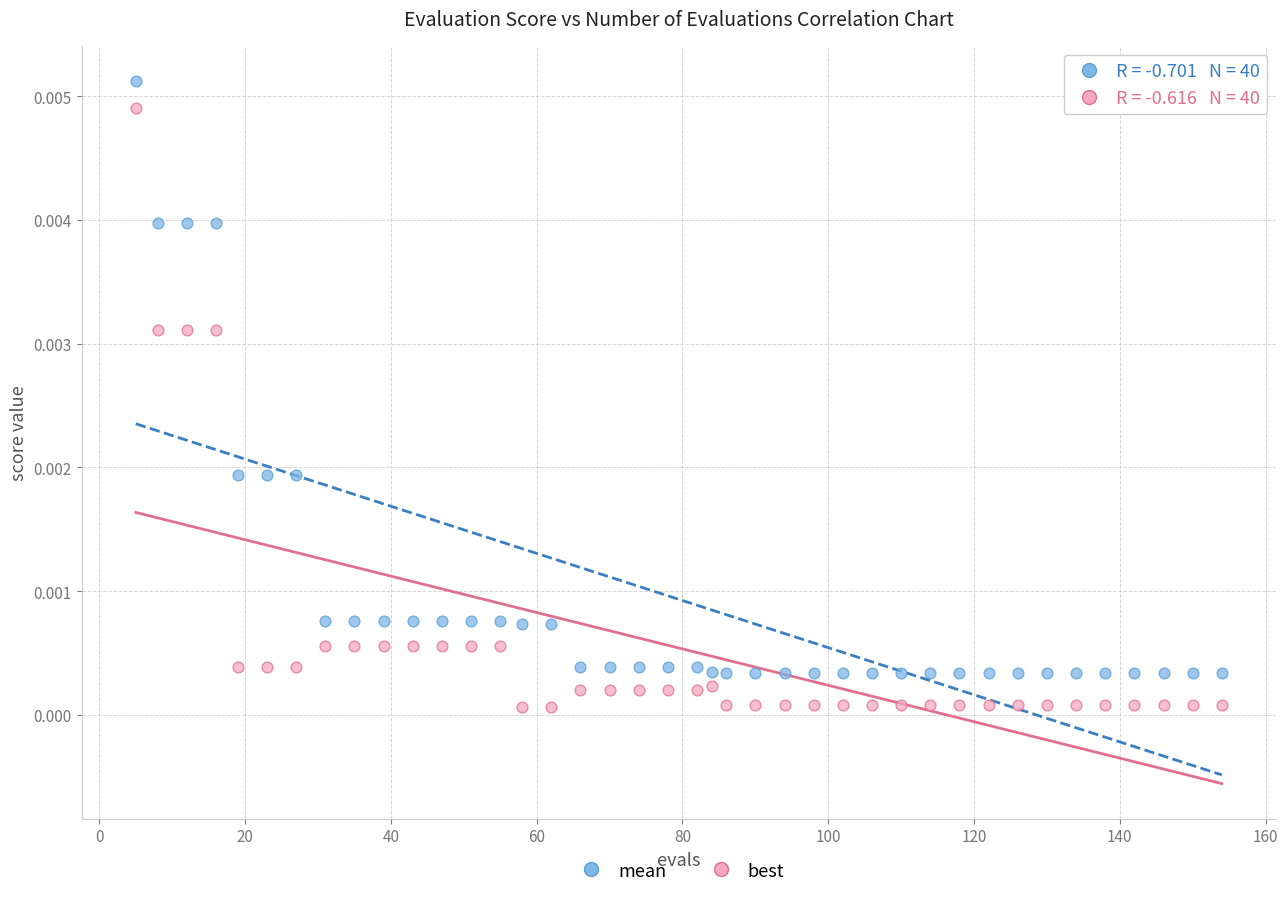

Which series reaches the minimum Y coordinate?

best